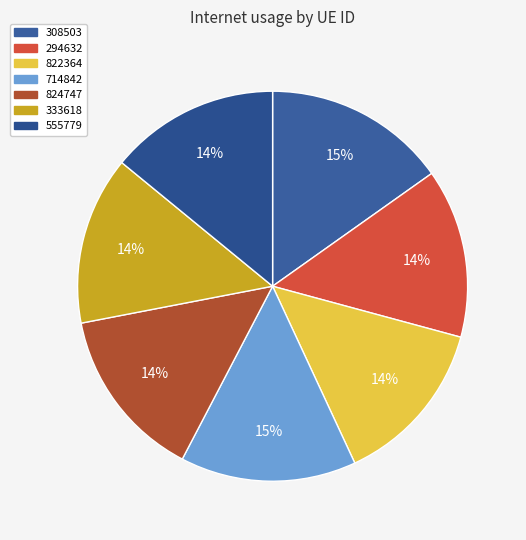

The 333618 slice represents 5% of the pie. True or false?

False